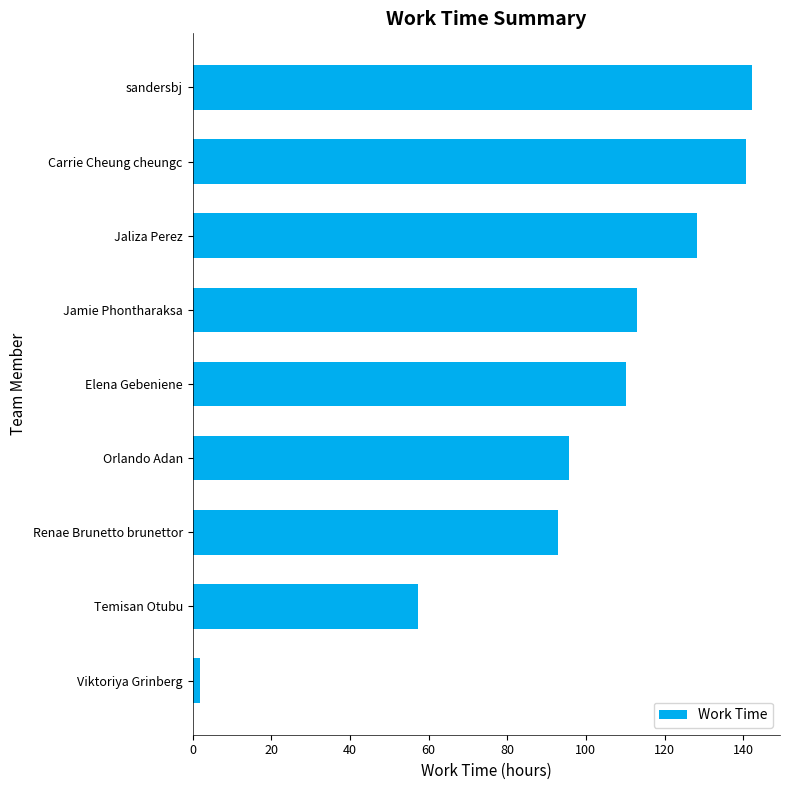

Which label corresponds to the smallest value in the chart?

Viktoriya Grinberg